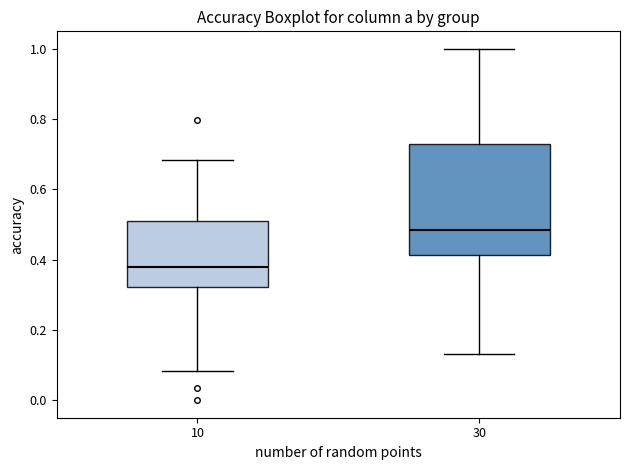

Comparing the boxes themselves (not the whiskers), which one is the tallest?

30